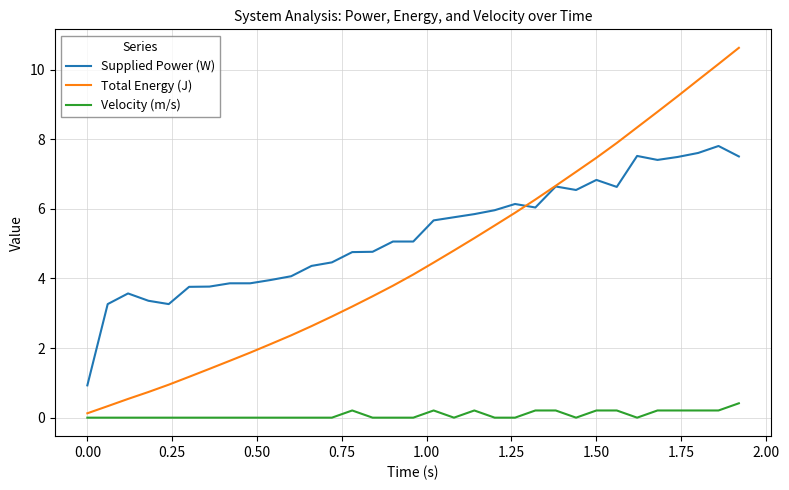

True or false: Supplied Power (W) and Velocity (m/s) cross at least once.

False